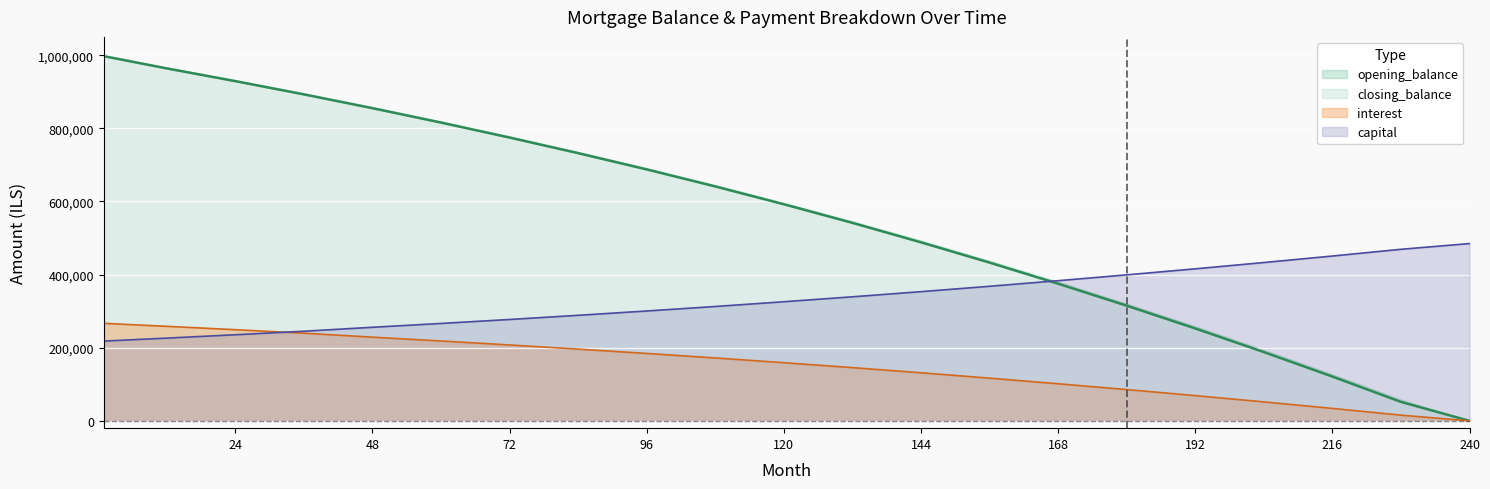

The value of interest at 228 is 15606.0. True or false?

True